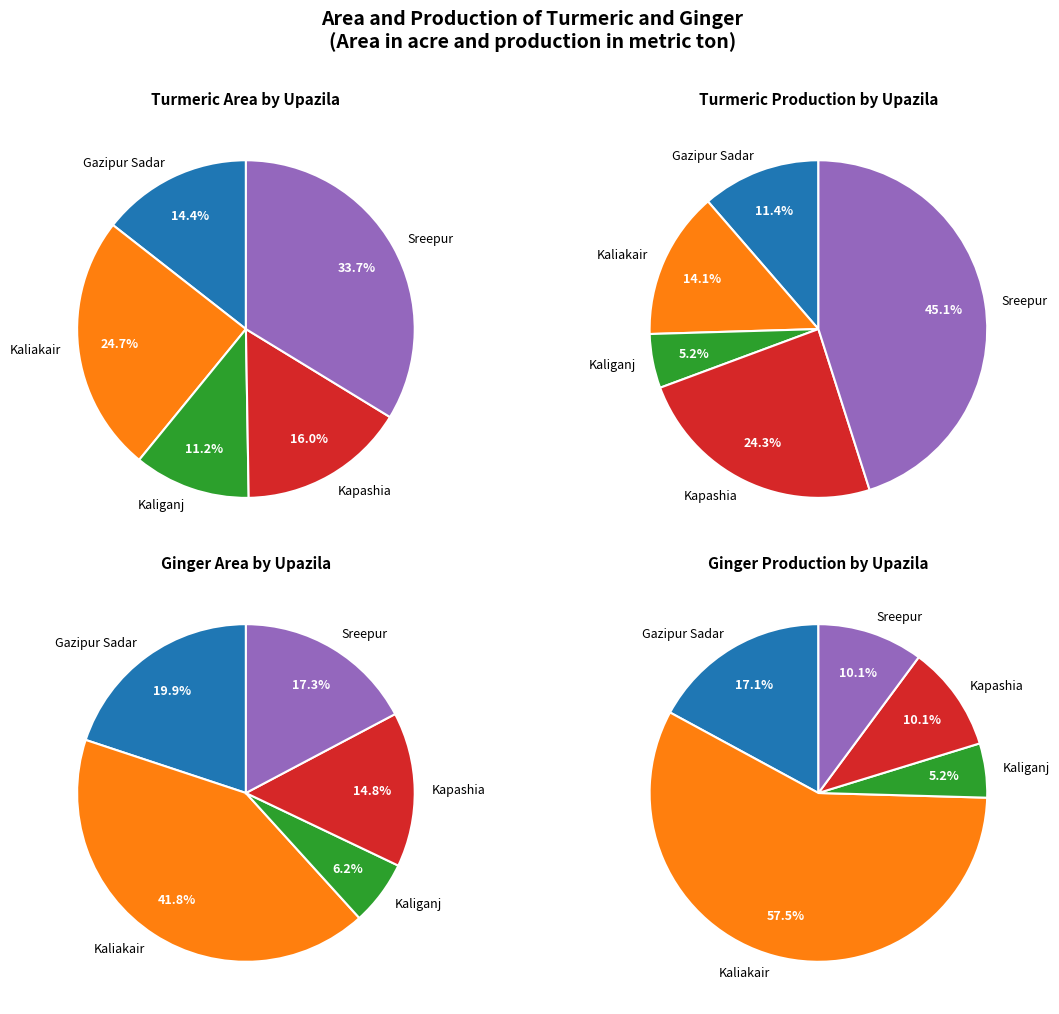

Count the number of slices in the pie.

5